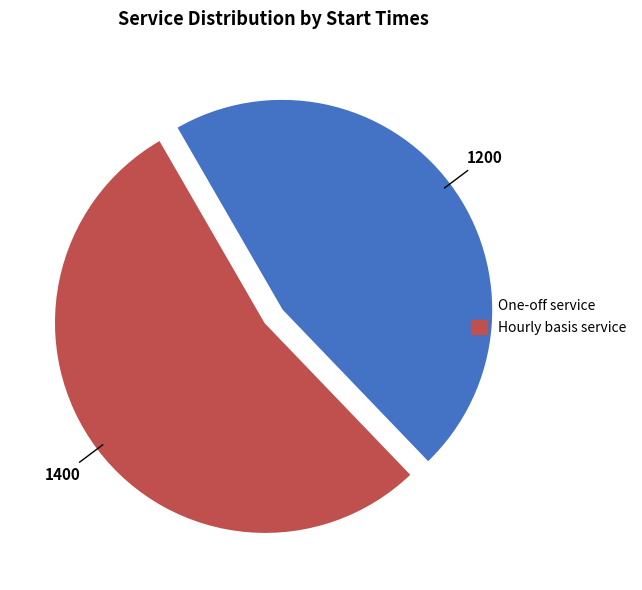

Which category has the biggest portion of the pie?

Hourly basis service